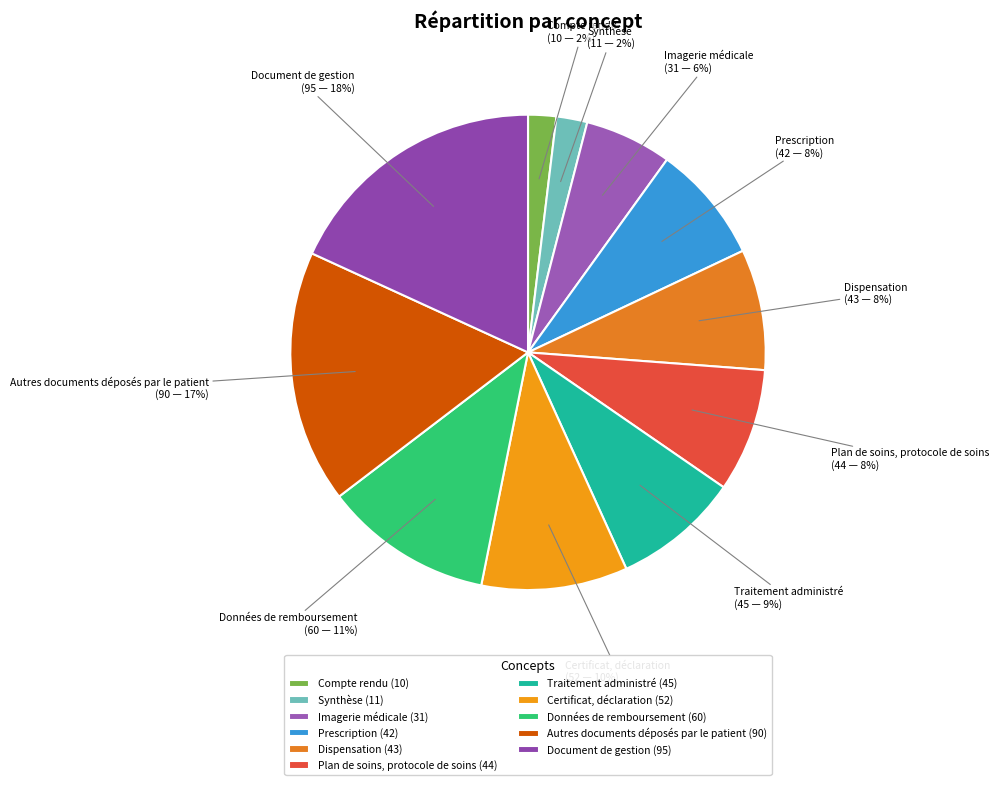

Is it true that Autres documents déposés par le patient is 7% of the pie?

False